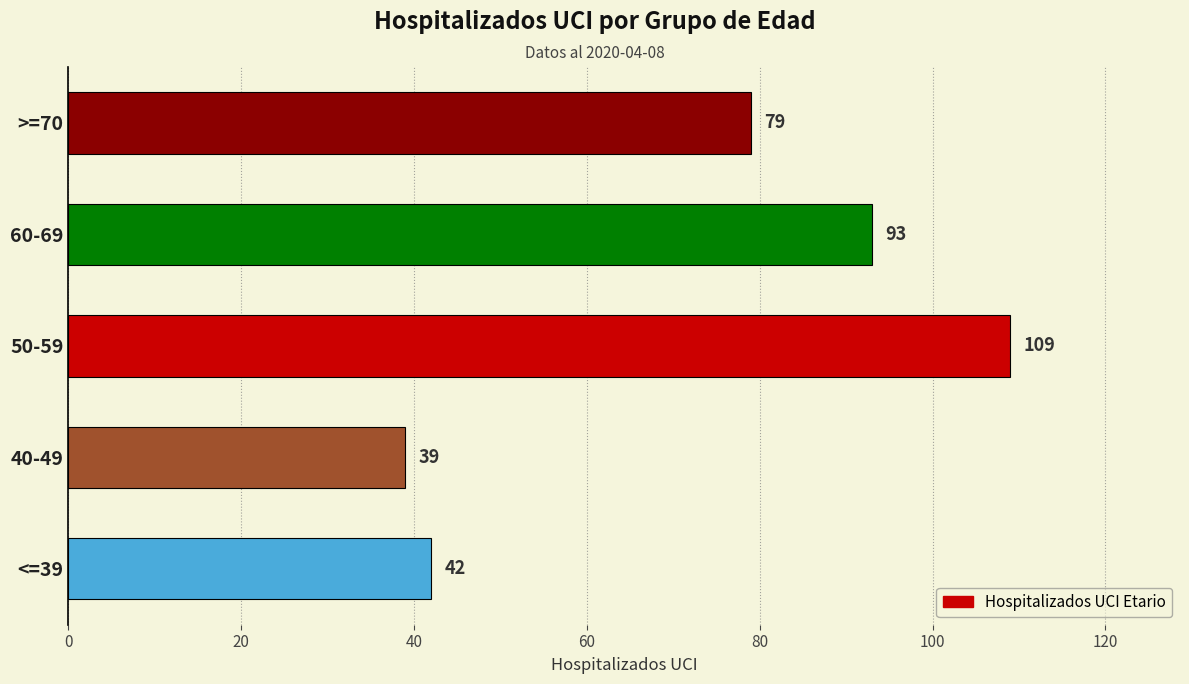

True or false: the data shows 93 at 60-69.

True